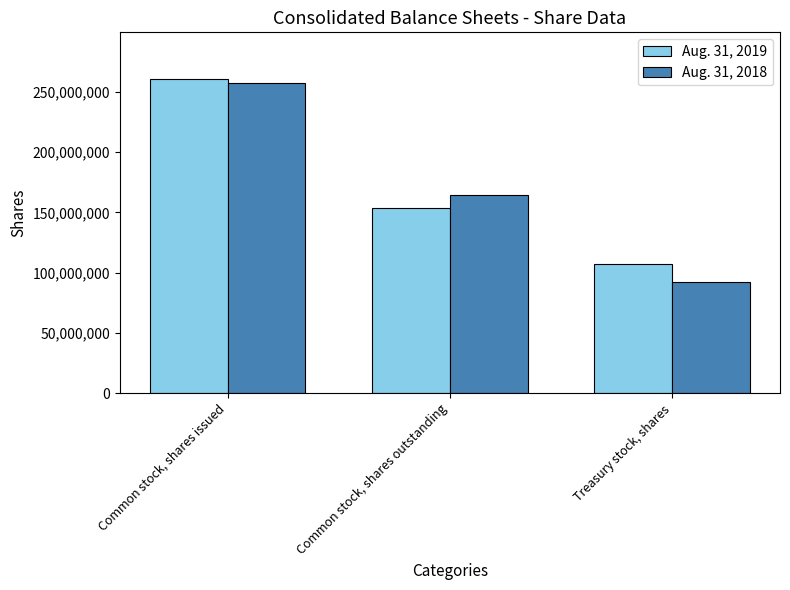

How many values in the Aug. 31, 2018 series are below 164588172?

1